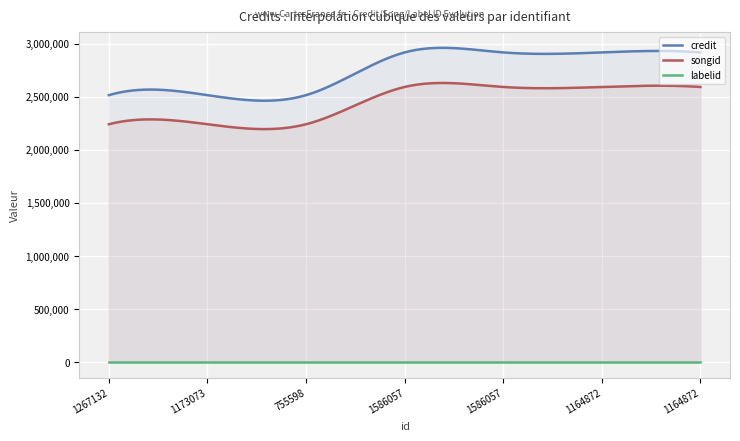

What is the value of the songid point at the 1st from the left?

2240161